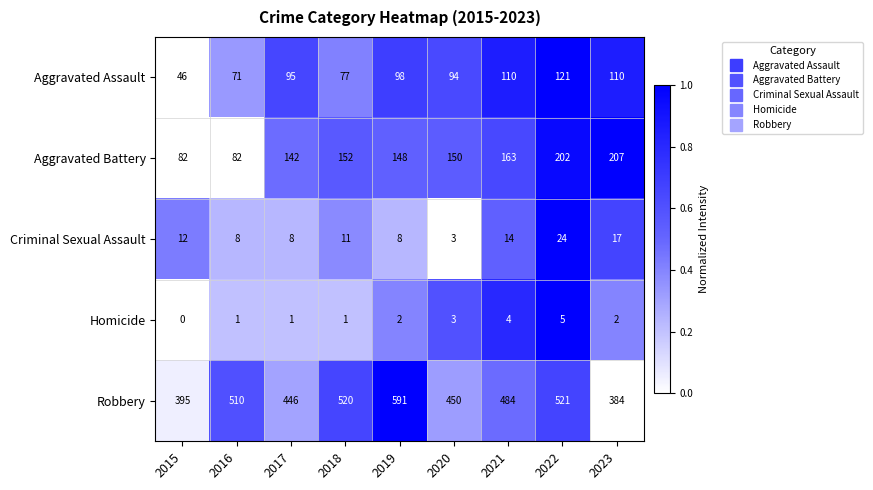

What is the average value of the Aggravated Battery series?

148